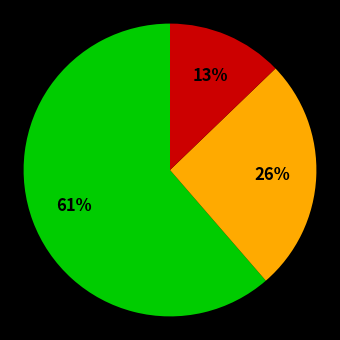

To the nearest percent, what is the average slice percentage?

33%